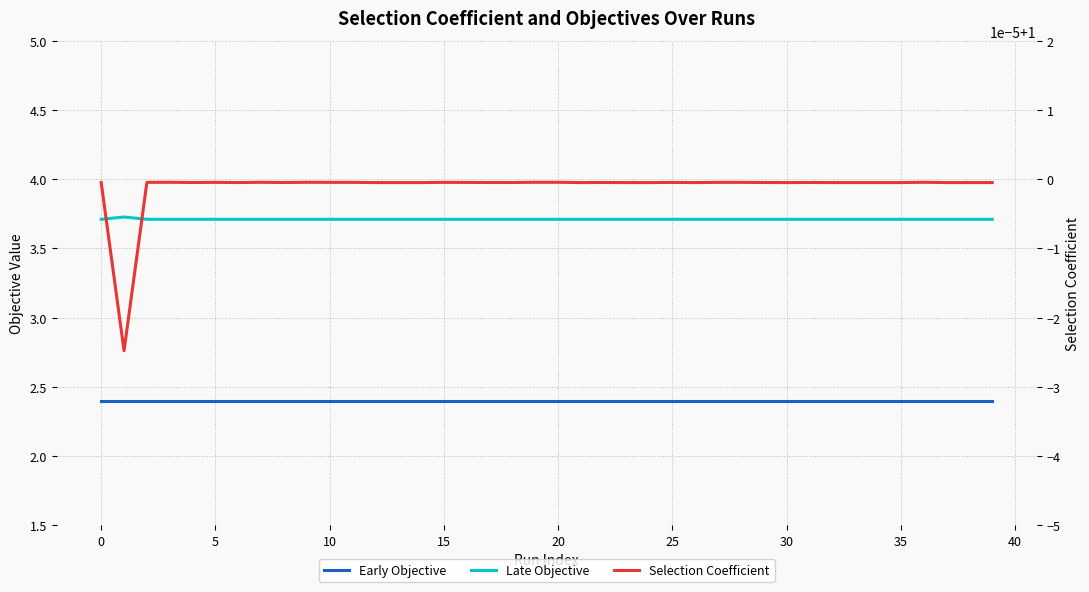

What is the spread (max minus min) of values at 37?

2.7